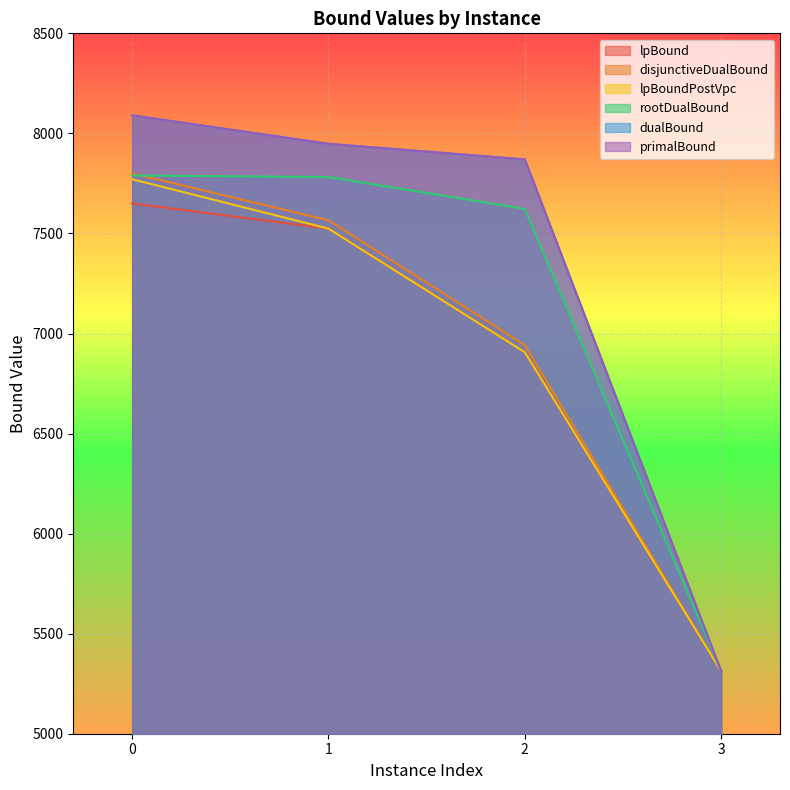

True or false: rootDualBound has more than 2 points higher than both neighbors.

False